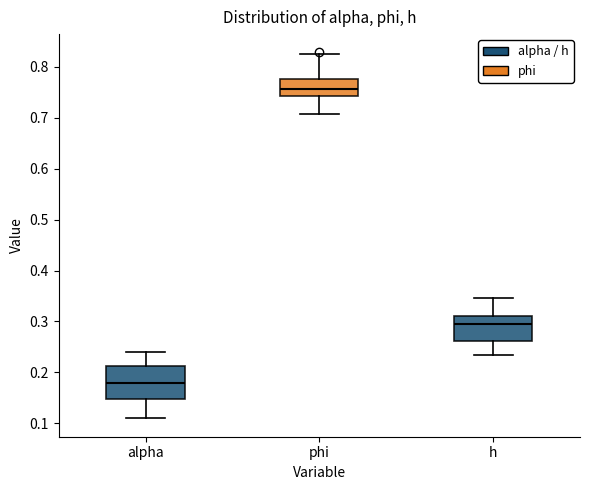

Where does the upper whisker of the box for alpha end on the y-axis? The values are not printed on the chart, so give them approximately, as read against the axis.

0.24